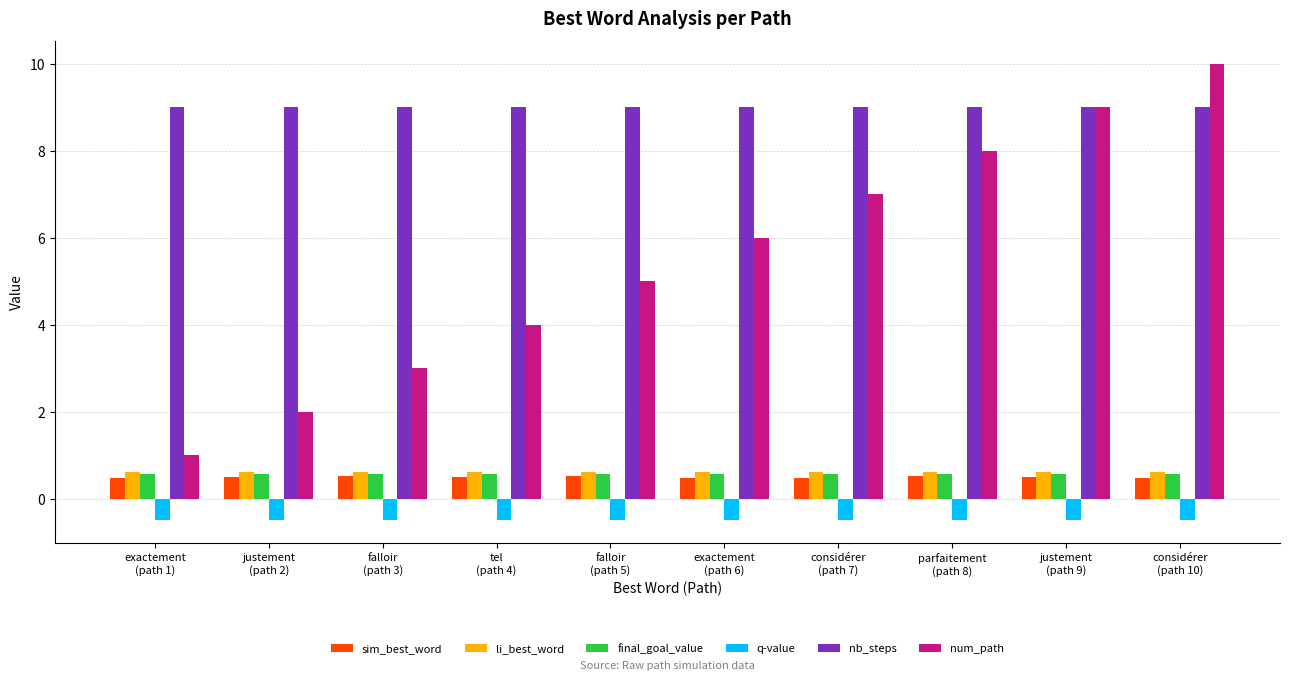

Reading right to left, list all the values displayed in this chart.

sim_best_word: considérer
(path 10)=0.5	justement
(path 9)=0.5	parfaitement
(path 8)=0.5	considérer
(path 7)=0.5	exactement
(path 6)=0.5	falloir
(path 5)=0.5	tel
(path 4)=0.5	falloir
(path 3)=0.5	justement
(path 2)=0.5	exactement
(path 1)=0.5
li_best_word: considérer
(path 10)=0.6	justement
(path 9)=0.6	parfaitement
(path 8)=0.6	considérer
(path 7)=0.6	exactement
(path 6)=0.6	falloir
(path 5)=0.6	tel
(path 4)=0.6	falloir
(path 3)=0.6	justement
(path 2)=0.6	exactement
(path 1)=0.6
final_goal_value: considérer
(path 10)=0.6	justement
(path 9)=0.6	parfaitement
(path 8)=0.6	considérer
(path 7)=0.6	exactement
(path 6)=0.6	falloir
(path 5)=0.6	tel
(path 4)=0.6	falloir
(path 3)=0.6	justement
(path 2)=0.6	exactement
(path 1)=0.6
q-value: considérer
(path 10)=-0.5	justement
(path 9)=-0.5	parfaitement
(path 8)=-0.5	considérer
(path 7)=-0.5	exactement
(path 6)=-0.5	falloir
(path 5)=-0.5	tel
(path 4)=-0.5	falloir
(path 3)=-0.5	justement
(path 2)=-0.5	exactement
(path 1)=-0.5
nb_steps: considérer
(path 10)=9.0	justement
(path 9)=9.0	parfaitement
(path 8)=9.0	considérer
(path 7)=9.0	exactement
(path 6)=9.0	falloir
(path 5)=9.0	tel
(path 4)=9.0	falloir
(path 3)=9.0	justement
(path 2)=9.0	exactement
(path 1)=9.0
num_path: considérer
(path 10)=10.0	justement
(path 9)=9.0	parfaitement
(path 8)=8.0	considérer
(path 7)=7.0	exactement
(path 6)=6.0	falloir
(path 5)=5.0	tel
(path 4)=4.0	falloir
(path 3)=3.0	justement
(path 2)=2.0	exactement
(path 1)=1.0